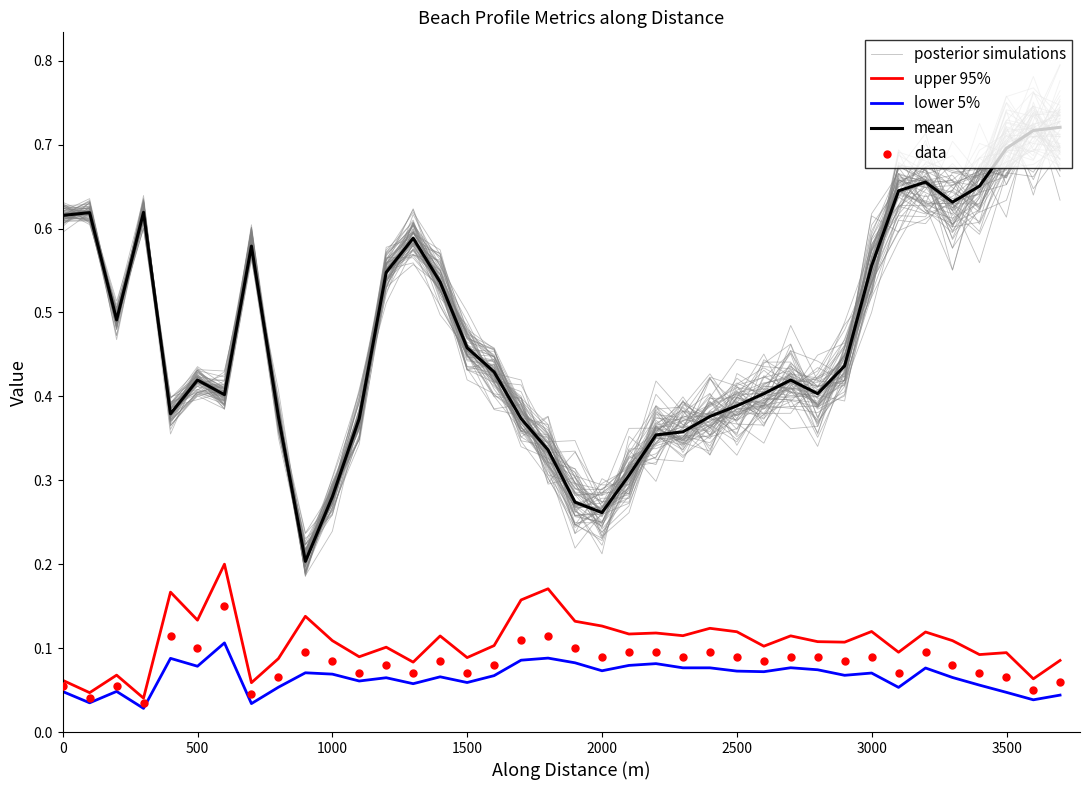

Which series has the widest spread of Y values?

mean